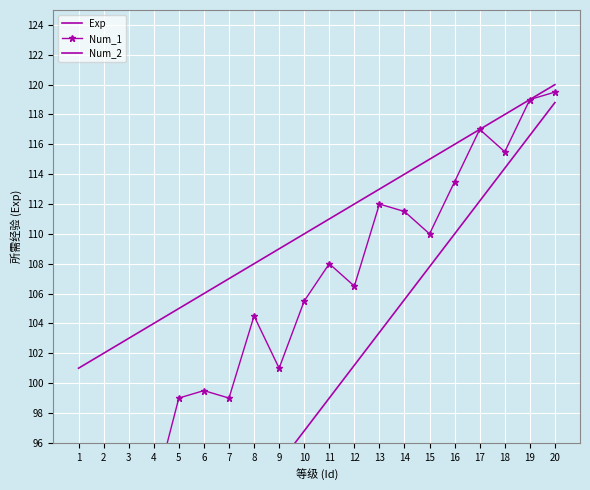

What is the sum of all Num_1 values?

2110.0